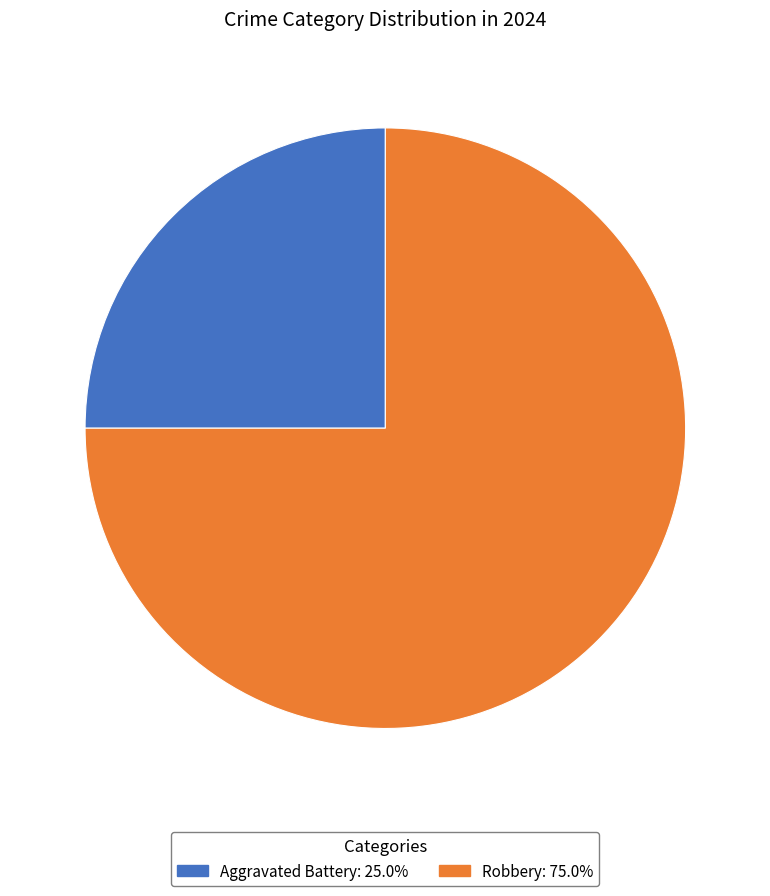

Is there any slice that represents more than half of the pie?

Yes